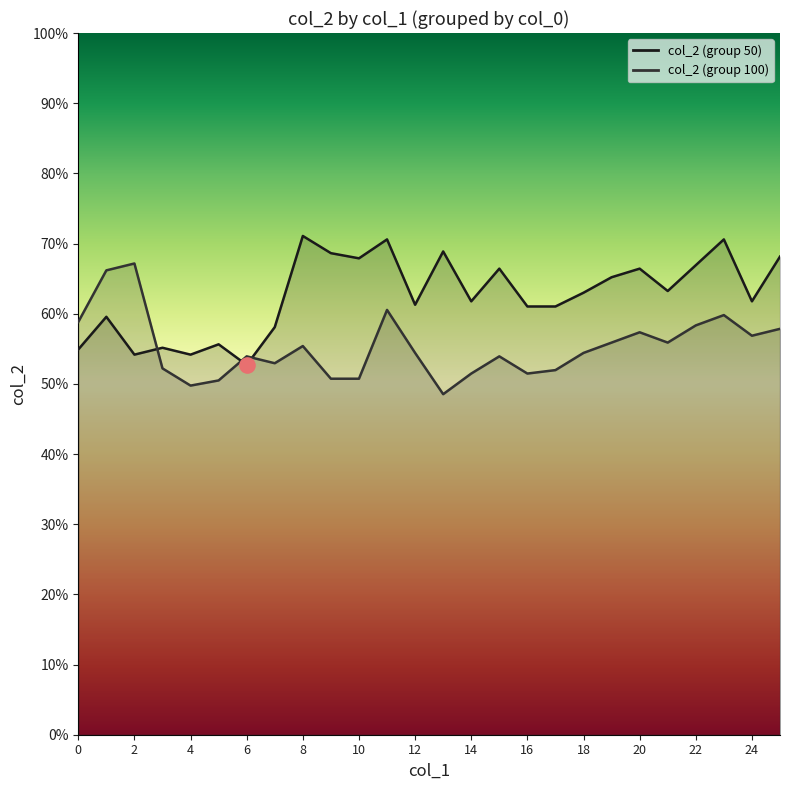

Which series contains the lowest Y value?

col_2 (group 100)